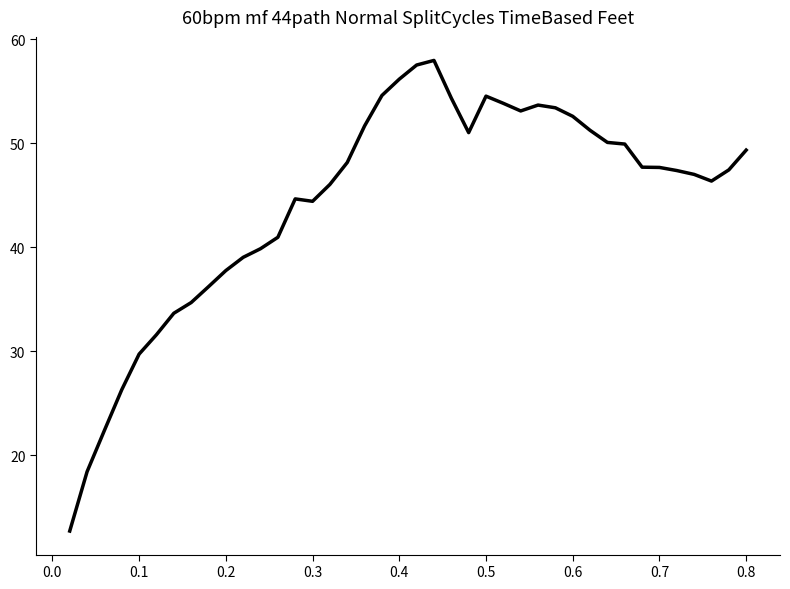

What is the maximum value shown in the chart?

58.0